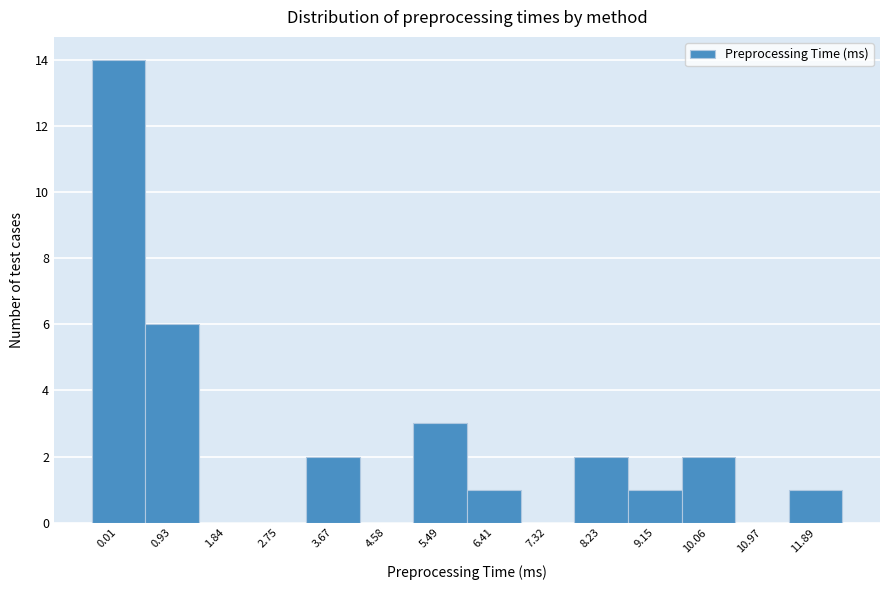

Reading left to right, list all the values displayed in this chart.

0.01=14	0.93=6	1.84=0	2.75=0	3.67=2	4.58=0	5.49=3	6.41=1	7.32=0	8.23=2	9.15=1	10.06=2	10.97=0	11.89=1